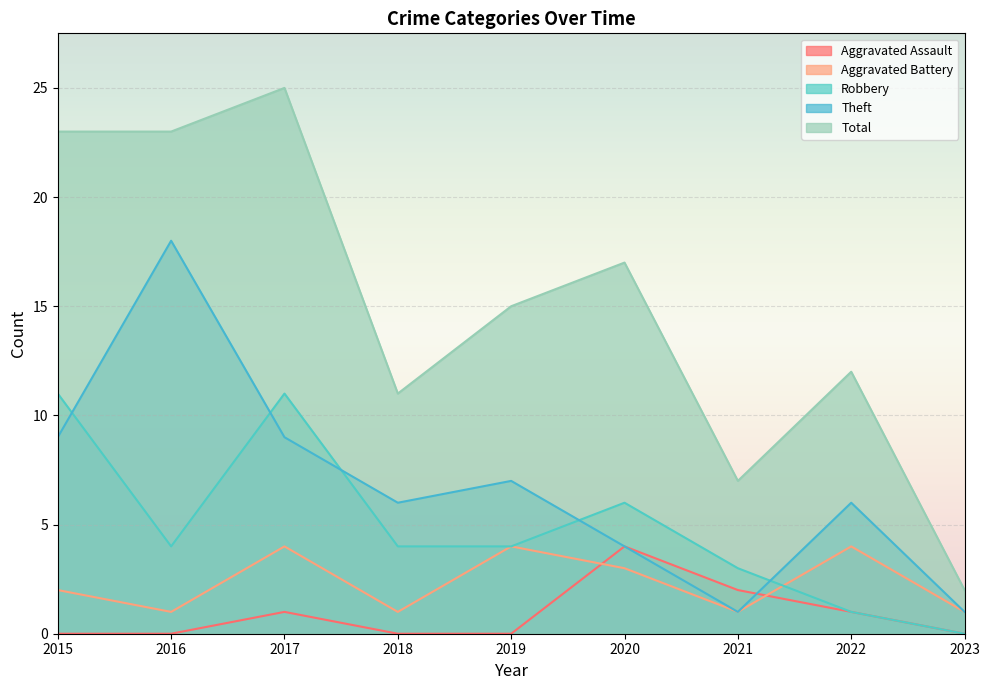

What is the total value across all series at 2017?

50